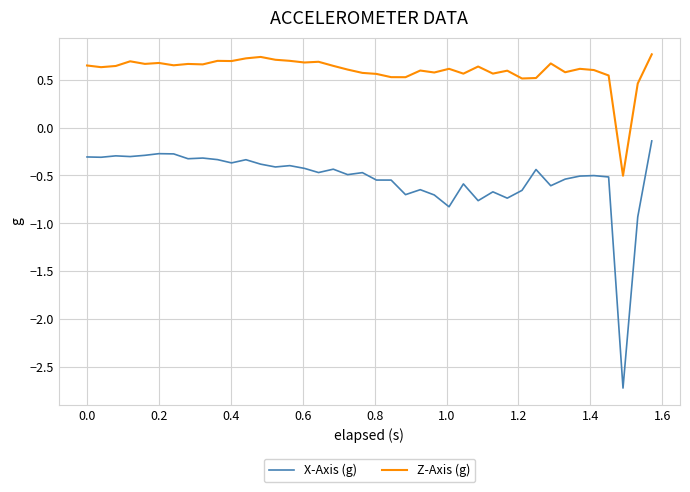

List the series in order of their peak value, lowest first.

X-Axis (g), Z-Axis (g)